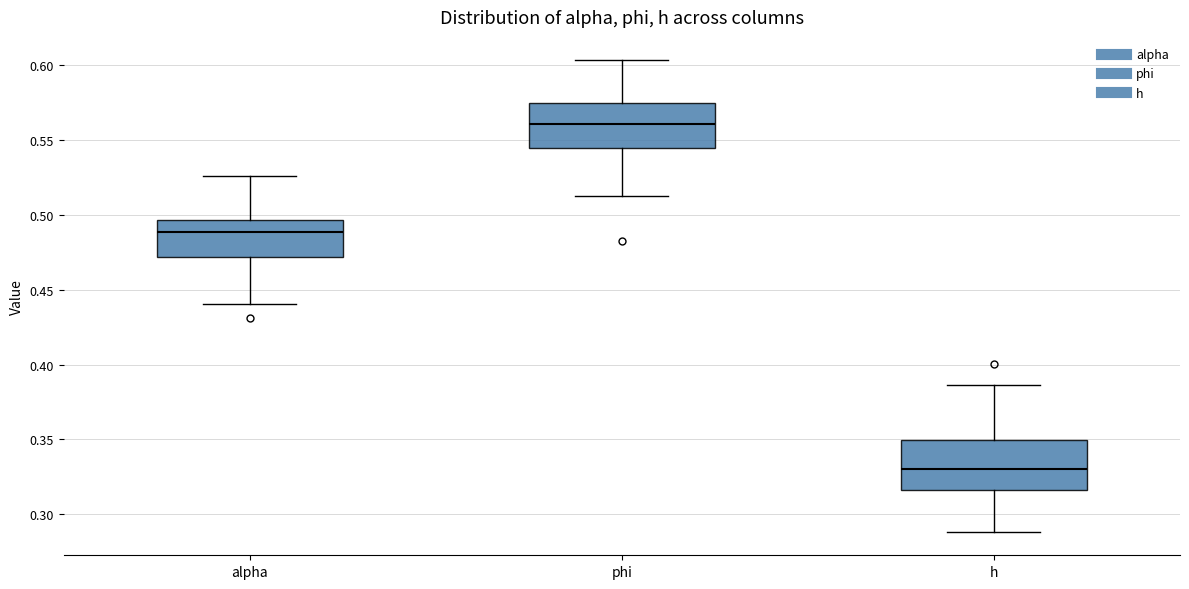

Reading left to right, read every box against the y-axis: the position of its median line, the range the box covers, and the ends of its whiskers. The values are not printed on the chart, so give them approximately, as read against the axis.

alpha: median 0.490, box 0.470 to 0.495, whiskers 0.440 to 0.525
phi: median 0.560, box 0.545 to 0.575, whiskers 0.510 to 0.605
h: median 0.330, box 0.315 to 0.350, whiskers 0.290 to 0.385